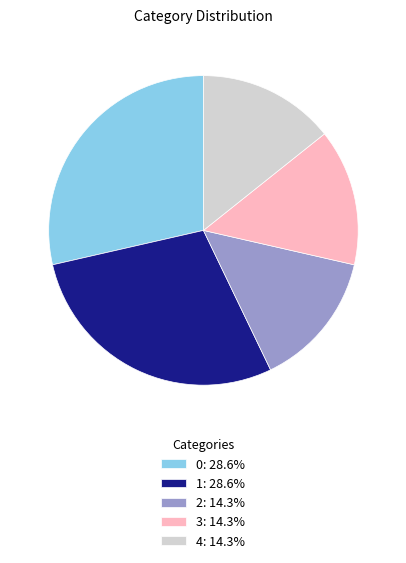

Does any single category account for the majority?

No